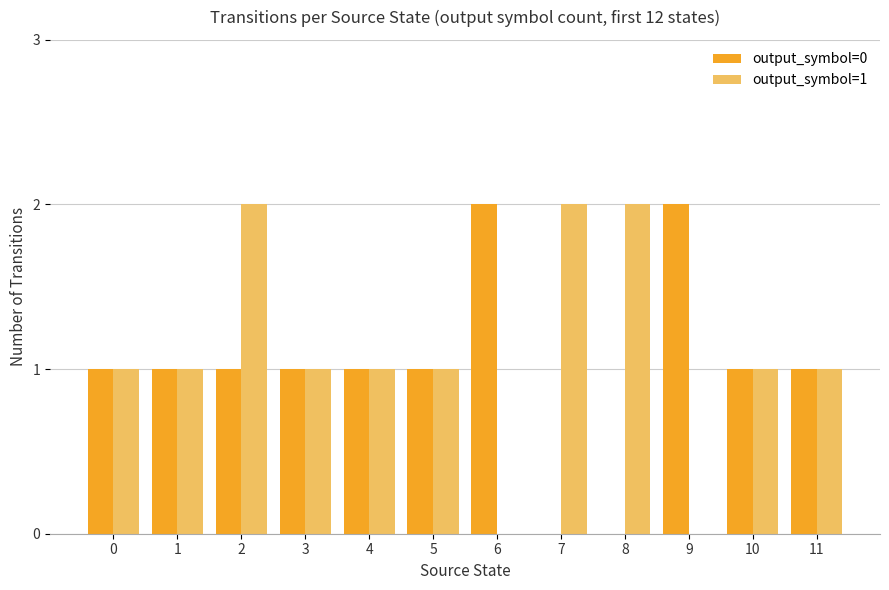

What value does the output_symbol=0 series have at 5?

1